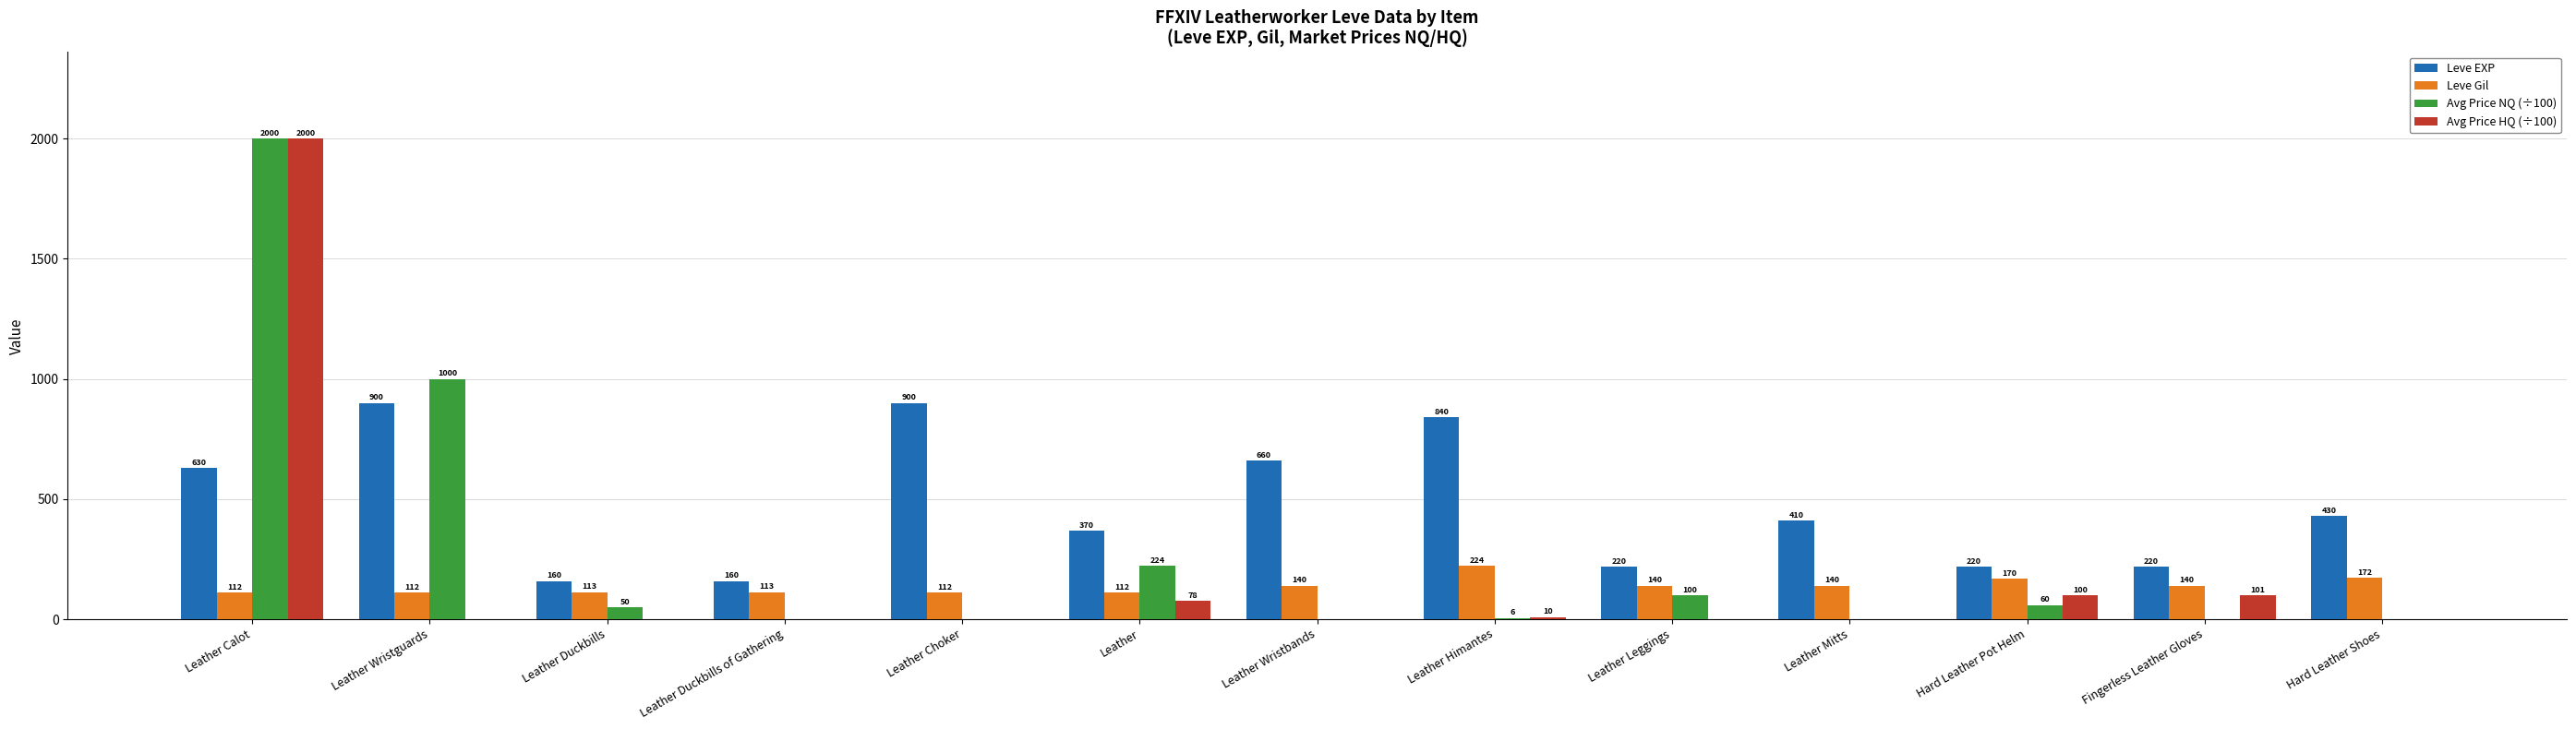

At which category is the sum across all series the highest?

Leather Calot